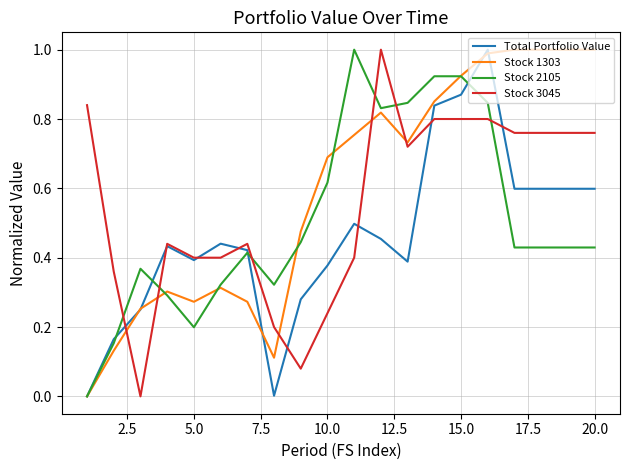

Rank the series by their average value, from highest to lowest.

Stock 1303, Stock 3045, Stock 2105, Total Portfolio Value